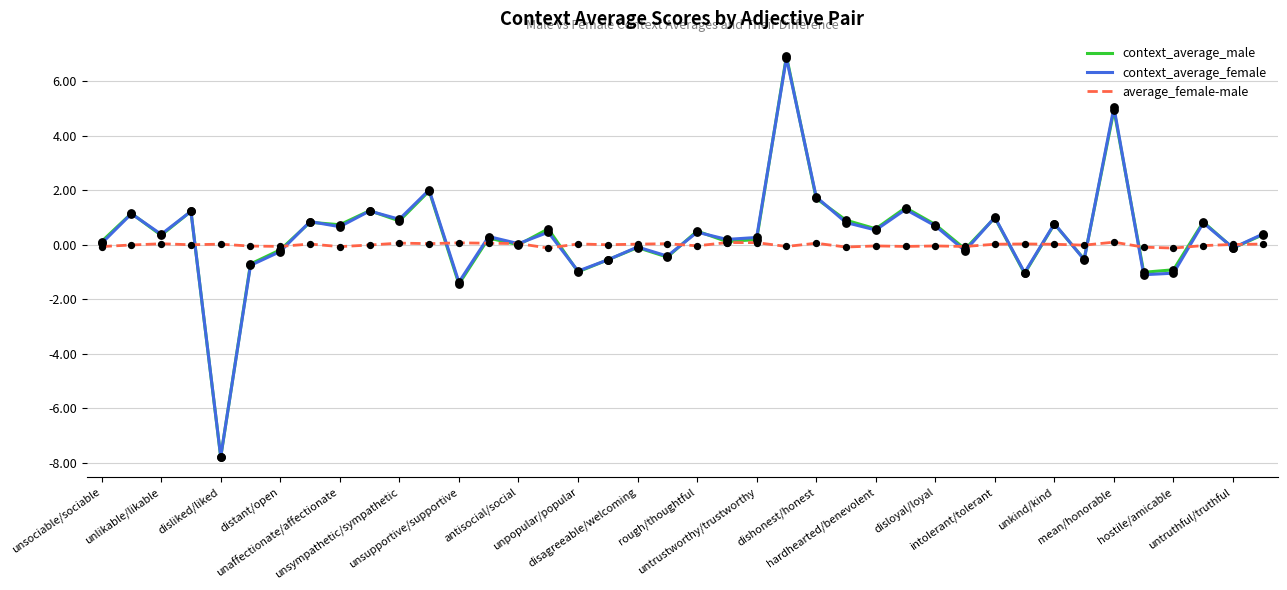

Which series has the largest range (max minus min)?

context_average_male